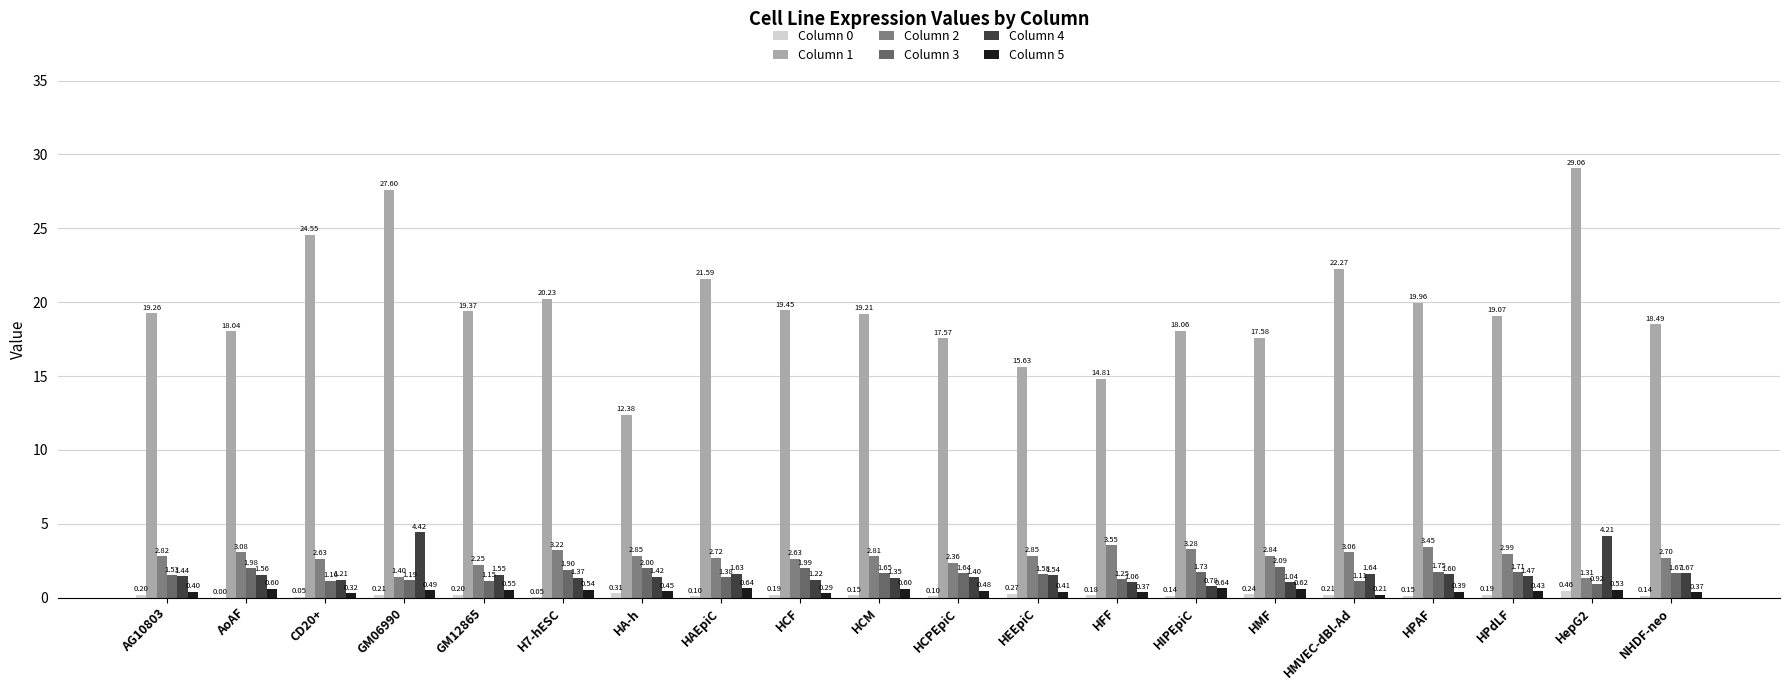

Between HEEpiC and HepG2, which is larger?

HepG2